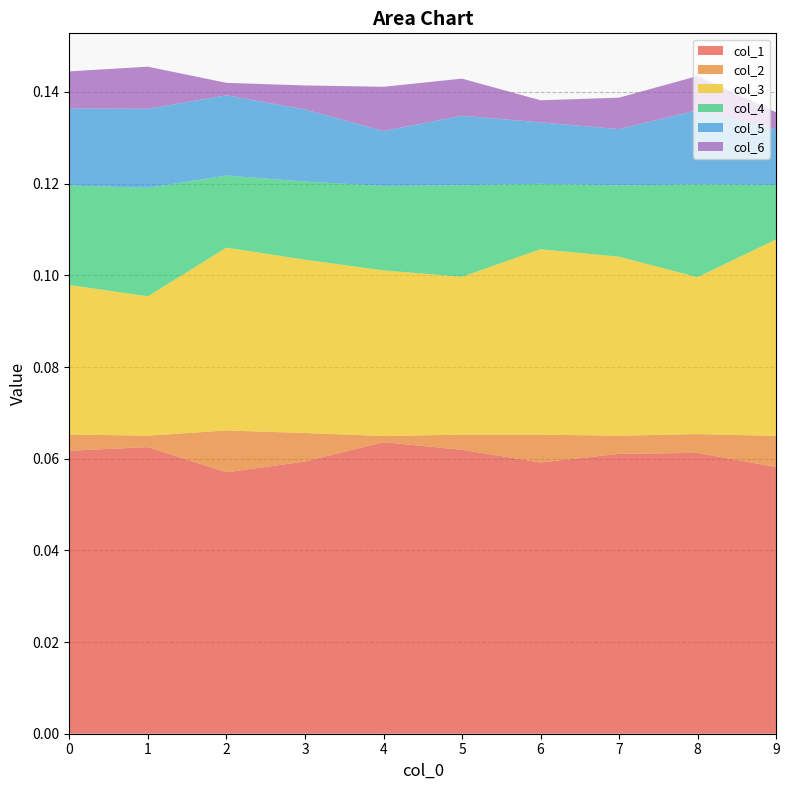

Reading left to right, list all the values displayed in this chart.

col_1: 0=0.1	1=0.1	2=0.1	3=0.1	4=0.1	5=0.1	6=0.1	7=0.1	8=0.1	9=0.1
col_2: 0=0.0	1=0.0	2=0.0	3=0.0	4=0.0	5=0.0	6=0.0	7=0.0	8=0.0	9=0.0
col_3: 0=0.0	1=0.0	2=0.0	3=0.0	4=0.0	5=0.0	6=0.0	7=0.0	8=0.0	9=0.0
col_4: 0=0.0	1=0.0	2=0.0	3=0.0	4=0.0	5=0.0	6=0.0	7=0.0	8=0.0	9=0.0
col_5: 0=0.0	1=0.0	2=0.0	3=0.0	4=0.0	5=0.0	6=0.0	7=0.0	8=0.0	9=0.0
col_6: 0=0.0	1=0.0	2=0.0	3=0.0	4=0.0	5=0.0	6=0.0	7=0.0	8=0.0	9=0.0